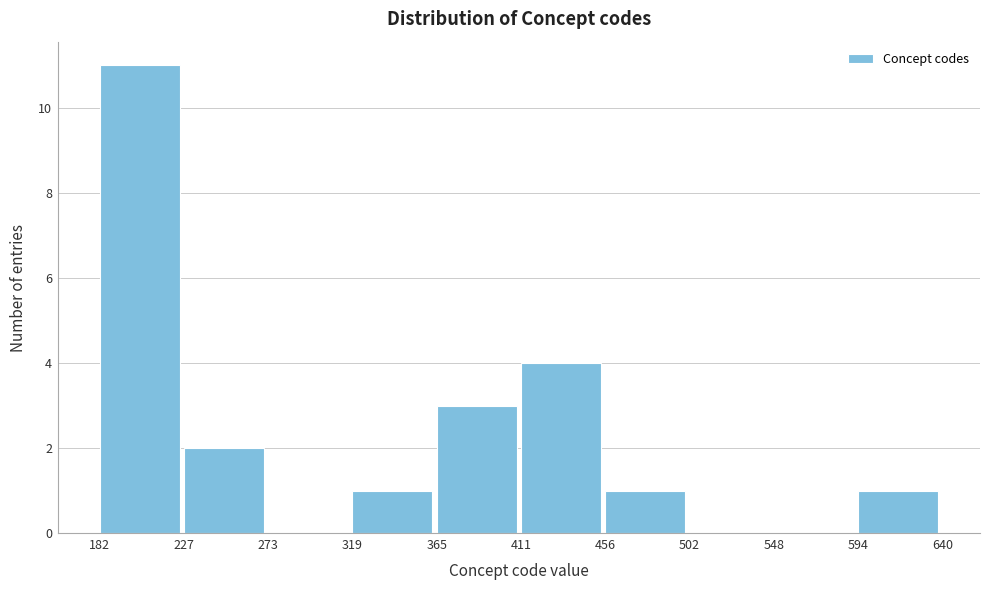

Which range on the x-axis has the tallest bar?

182 to 227